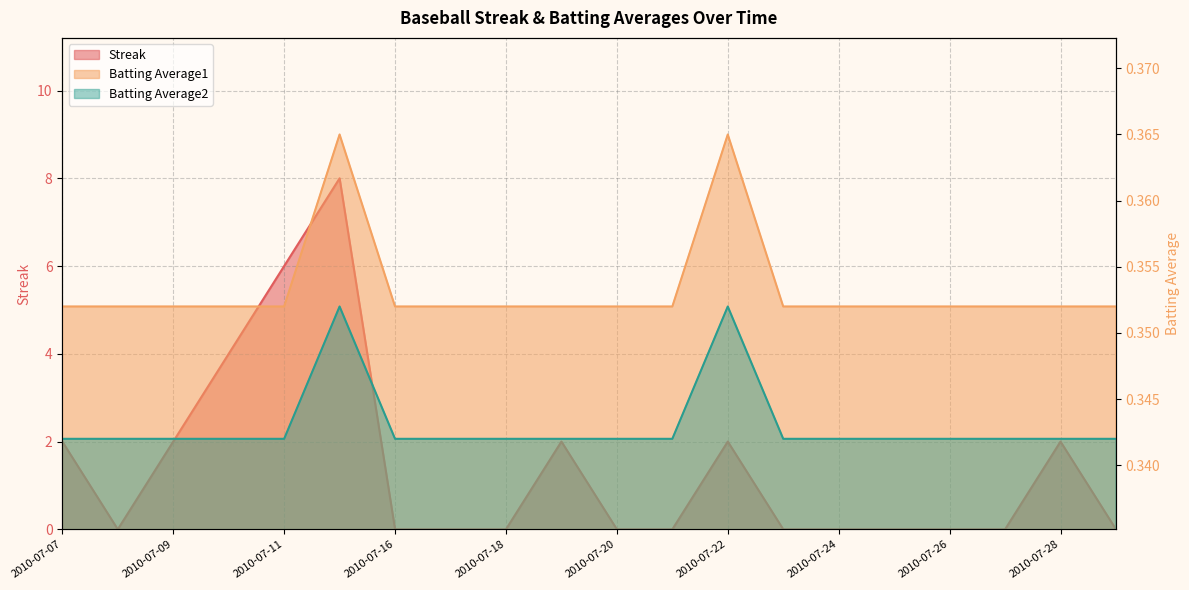

How many lines are shown in the chart?

3